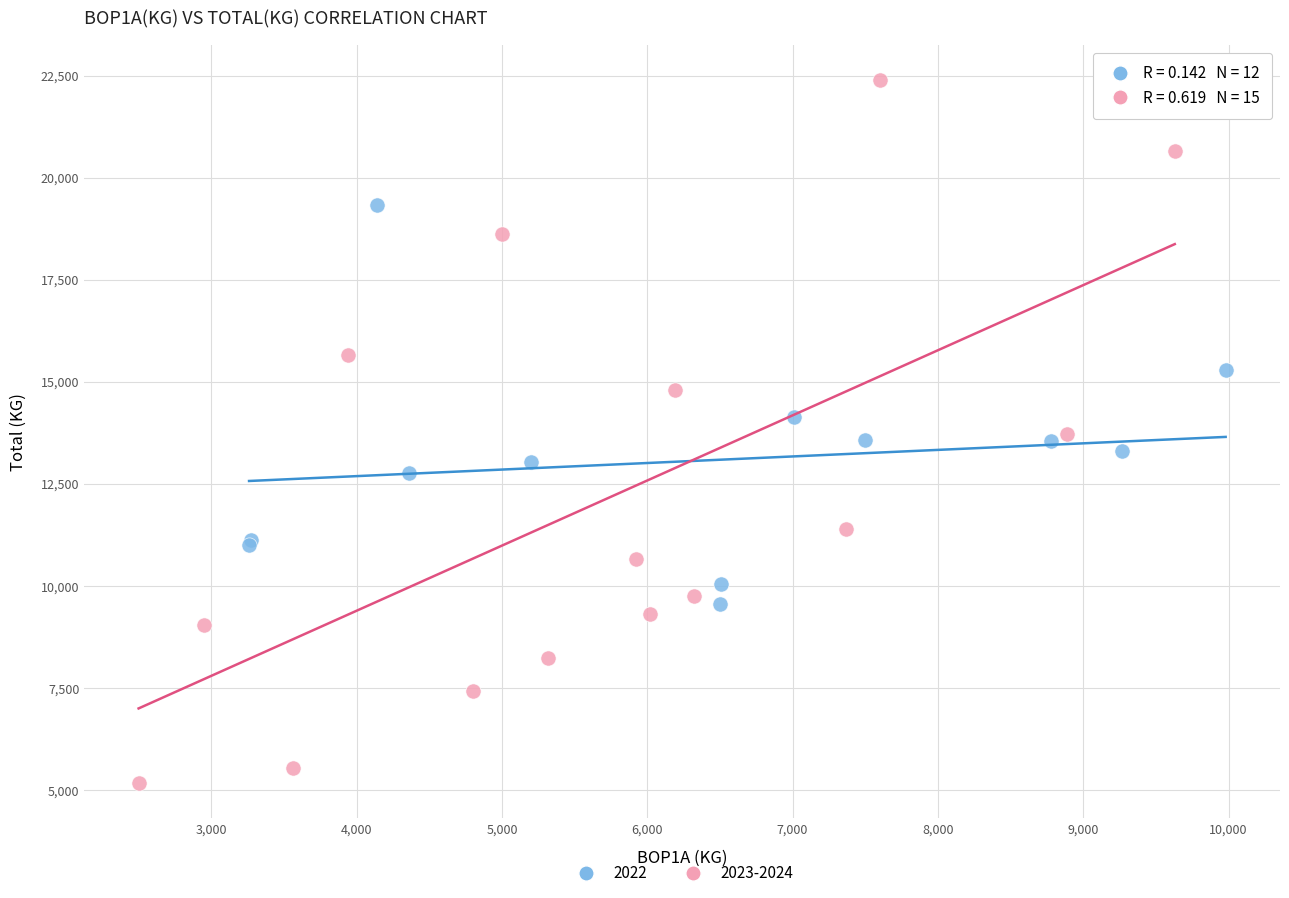

What are all the series names shown in the legend?

2022, 2023-2024